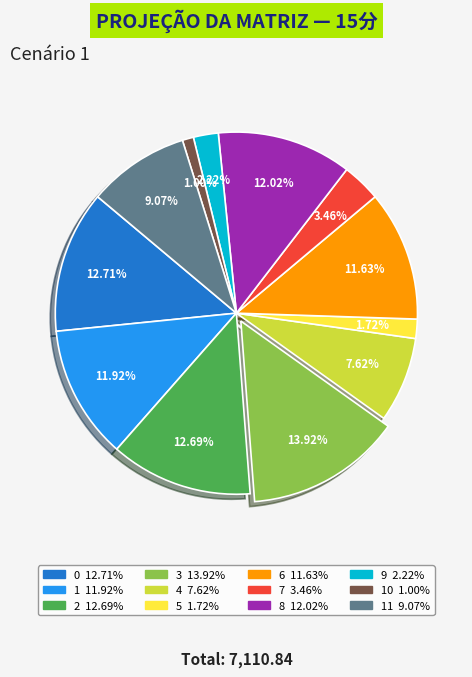

Does any single category account for the majority?

No